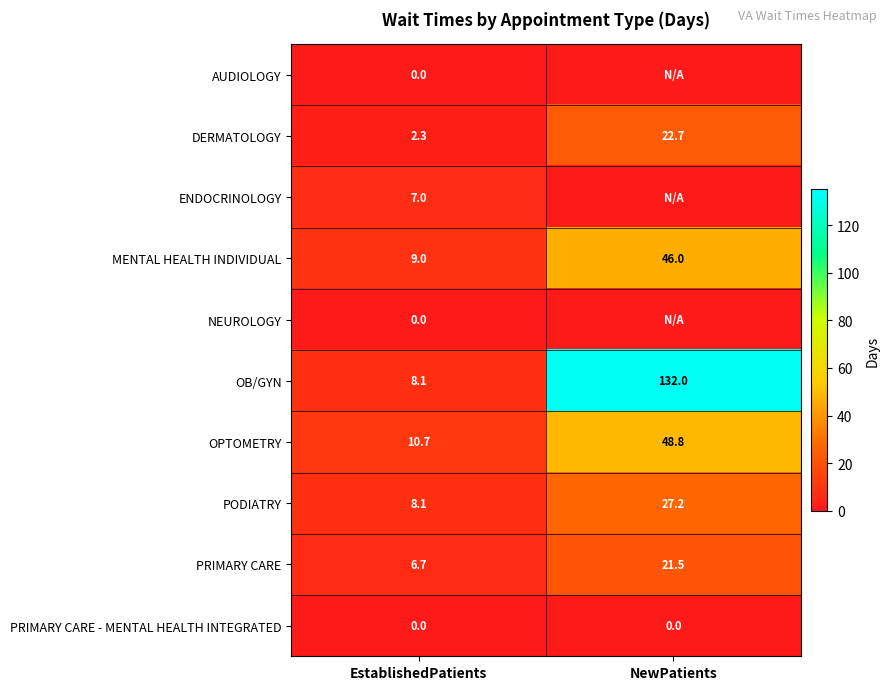

Which label corresponds to the largest value in the chart?

NewPatients